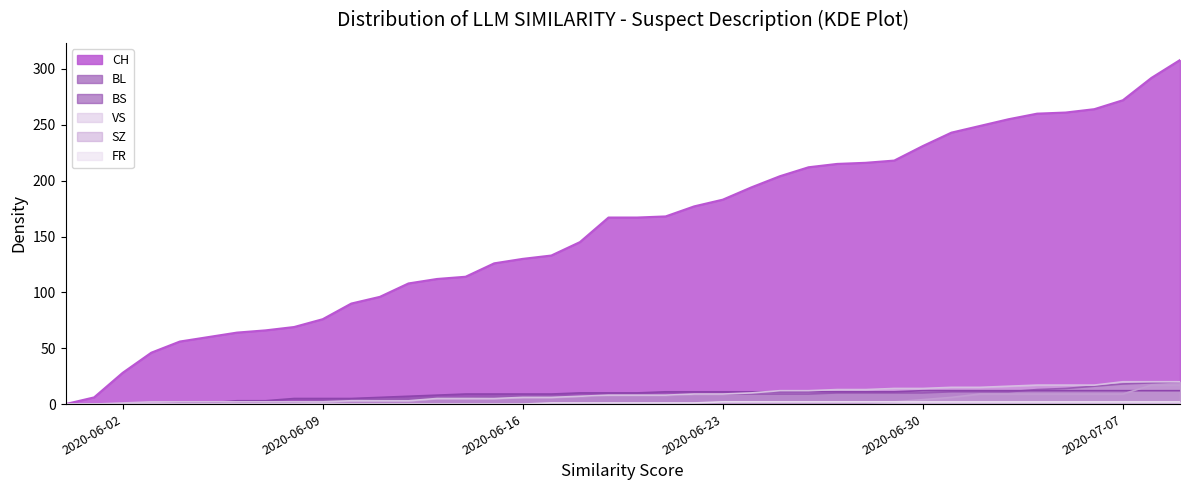

What is the difference between the second highest and second lowest values in the VS series?

20